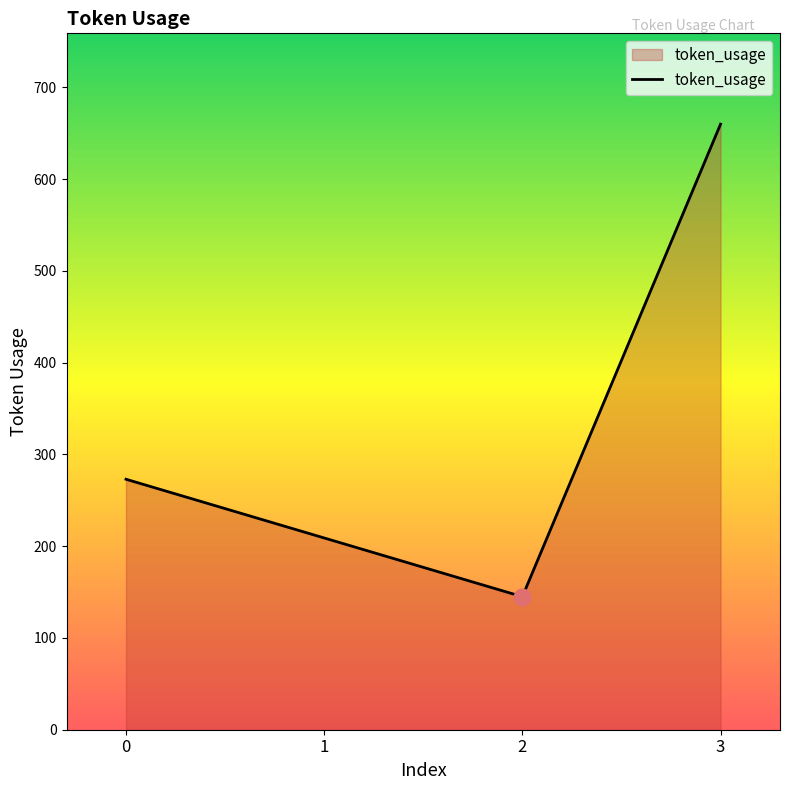

The chart shows a value of 660 at 3. True or false?

True